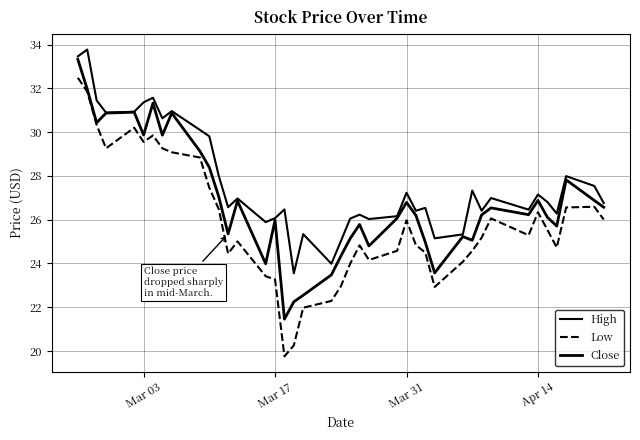

Reading right to left, list all the values displayed in this chart.

High: 26.8	27.5	28.0	26.3	26.8	27.1	26.5	27.0	26.4	27.3	25.3	25.1	26.5	26.4	27.2	26.2	26.0	26.2	26.0	25.0	24.0	25.3	23.5	26.5	26.1	25.9	27.0	26.6	28.0	29.8	30.1	31.0	30.6	31.6	31.4	30.9	30.9	31.5	33.8	33.5
Low: 26.0	26.6	26.6	24.7	25.5	26.3	25.3	26.1	25.2	24.6	24.1	22.9	24.5	24.8	26.0	24.6	24.2	24.8	24.0	23.0	22.3	22.0	20.3	19.8	23.3	23.4	25.0	24.5	26.5	27.5	28.8	29.1	29.3	29.9	29.5	30.2	29.3	30.3	31.9	32.5
Close: 26.6	26.9	27.8	25.7	26.1	26.9	26.2	26.5	26.2	25.1	25.2	23.6	25.0	26.2	26.8	26.1	24.8	25.8	25.1	24.3	23.5	22.5	22.2	21.5	26.0	24.0	26.9	25.4	27.1	28.4	29.1	30.9	29.9	31.3	29.9	30.9	30.9	30.4	32.0	33.3